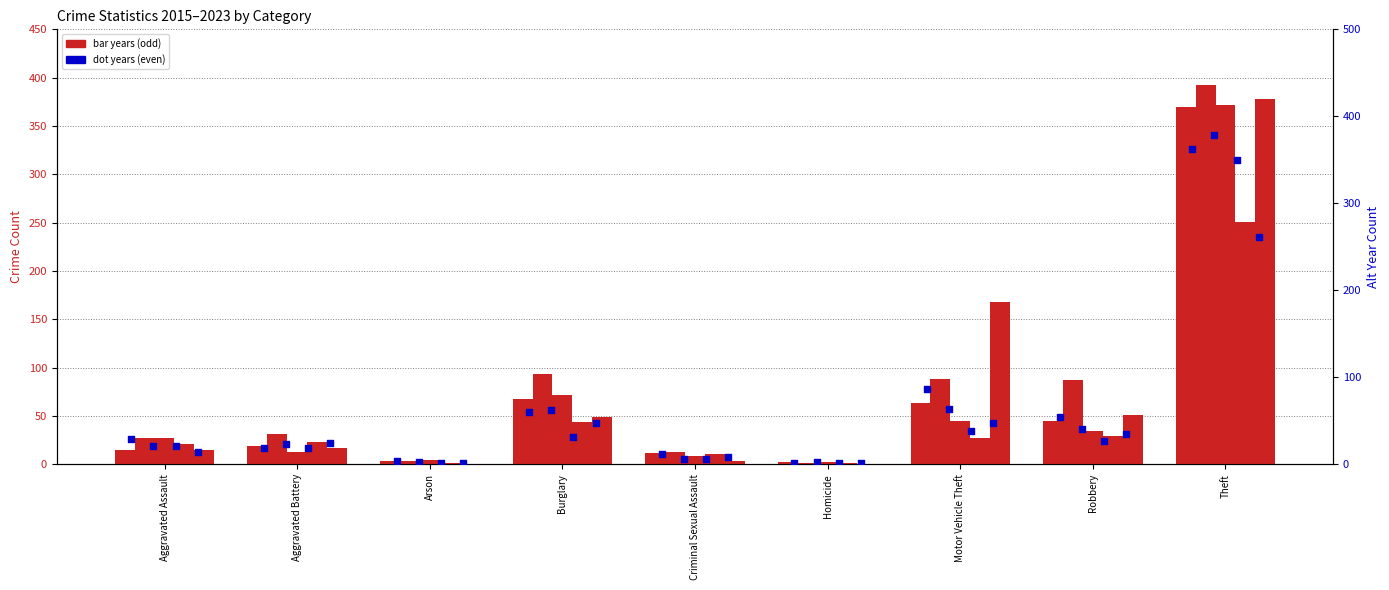

Which series has the widest spread of Y values?

2017